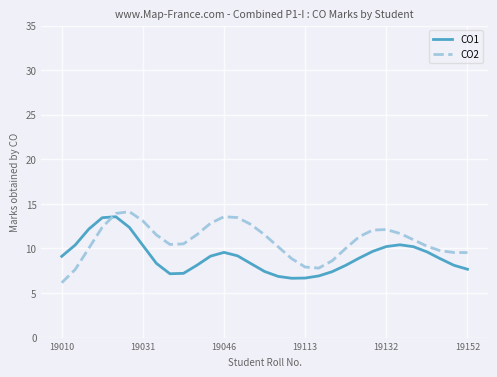

What is the difference between the maximum and minimum values in the CO2 series?

8.0